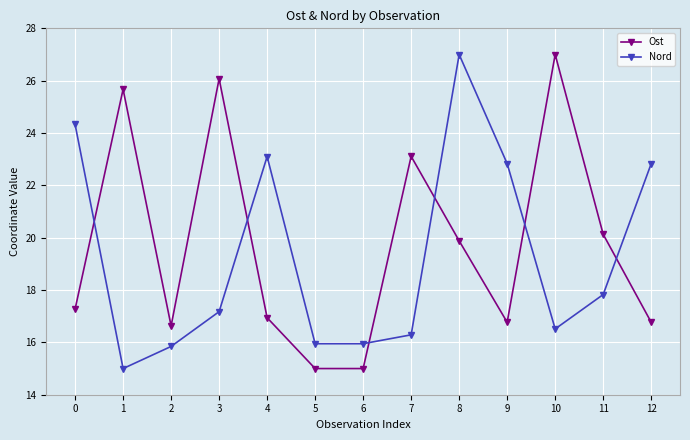

At 7, list the series in order from largest to smallest.

Ost, Nord